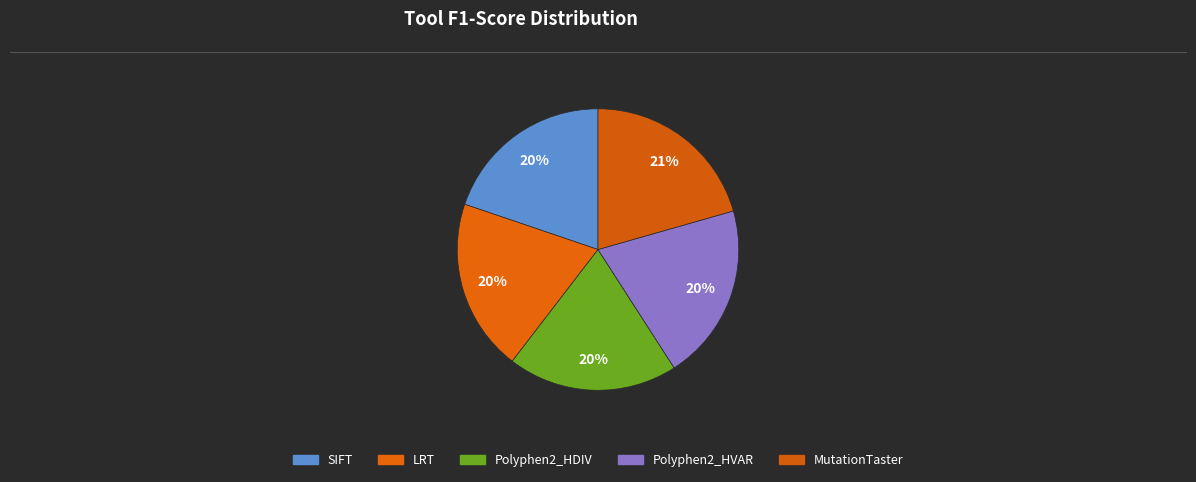

What percentage is the LRT slice, to the nearest percent?

20%